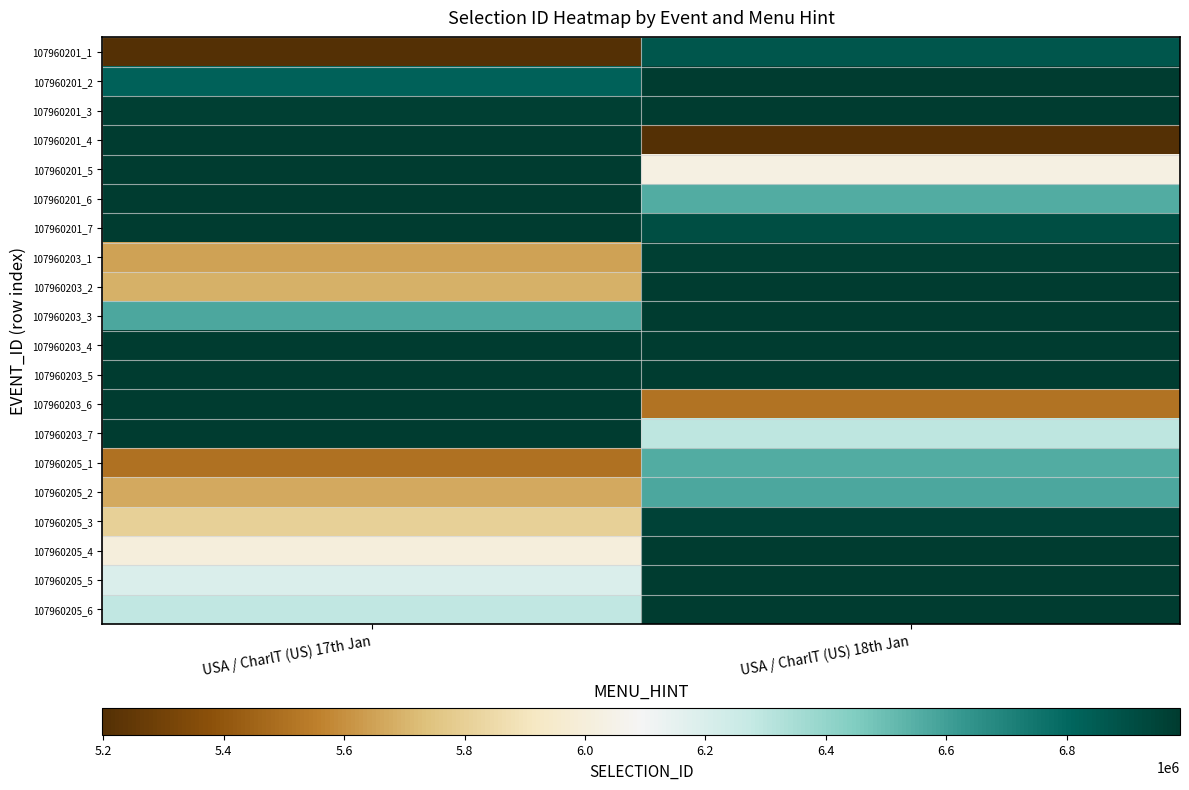

Reading left to right, list all the values displayed in this chart.

107960201_1: USA / CharlT (US) 17th Jan=5198295	USA / CharlT (US) 18th Jan=6871528
107960201_2: USA / CharlT (US) 17th Jan=6825673	USA / CharlT (US) 18th Jan=6988363
107960201_3: USA / CharlT (US) 17th Jan=6974067	USA / CharlT (US) 18th Jan=6988365
107960201_4: USA / CharlT (US) 17th Jan=6988350	USA / CharlT (US) 18th Jan=5205042
107960201_5: USA / CharlT (US) 17th Jan=6988351	USA / CharlT (US) 18th Jan=6025819
107960201_6: USA / CharlT (US) 17th Jan=6988352	USA / CharlT (US) 18th Jan=6558171
107960201_7: USA / CharlT (US) 17th Jan=6988353	USA / CharlT (US) 18th Jan=6909380
107960203_1: USA / CharlT (US) 17th Jan=5647953	USA / CharlT (US) 18th Jan=6969236
107960203_2: USA / CharlT (US) 17th Jan=5688221	USA / CharlT (US) 18th Jan=6988366
107960203_3: USA / CharlT (US) 17th Jan=6574060	USA / CharlT (US) 18th Jan=6988368
107960203_4: USA / CharlT (US) 17th Jan=6988354	USA / CharlT (US) 18th Jan=6988369
107960203_5: USA / CharlT (US) 17th Jan=6988355	USA / CharlT (US) 18th Jan=6988370
107960203_6: USA / CharlT (US) 17th Jan=6988356	USA / CharlT (US) 18th Jan=5508714
107960203_7: USA / CharlT (US) 17th Jan=6988357	USA / CharlT (US) 18th Jan=6293735
107960205_1: USA / CharlT (US) 17th Jan=5503159	USA / CharlT (US) 18th Jan=6558368
107960205_2: USA / CharlT (US) 17th Jan=5672232	USA / CharlT (US) 18th Jan=6574604
107960205_3: USA / CharlT (US) 17th Jan=5803066	USA / CharlT (US) 18th Jan=6958765
107960205_4: USA / CharlT (US) 17th Jan=6009245	USA / CharlT (US) 18th Jan=6988376
107960205_5: USA / CharlT (US) 17th Jan=6194624	USA / CharlT (US) 18th Jan=6988377
107960205_6: USA / CharlT (US) 17th Jan=6285491	USA / CharlT (US) 18th Jan=6988378